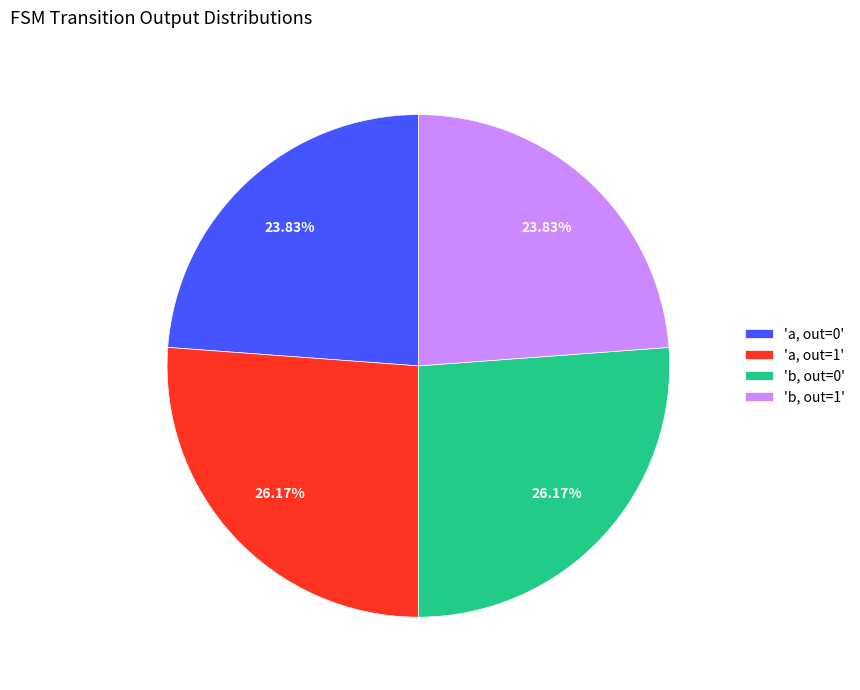

Is there any slice that represents more than half of the pie?

No